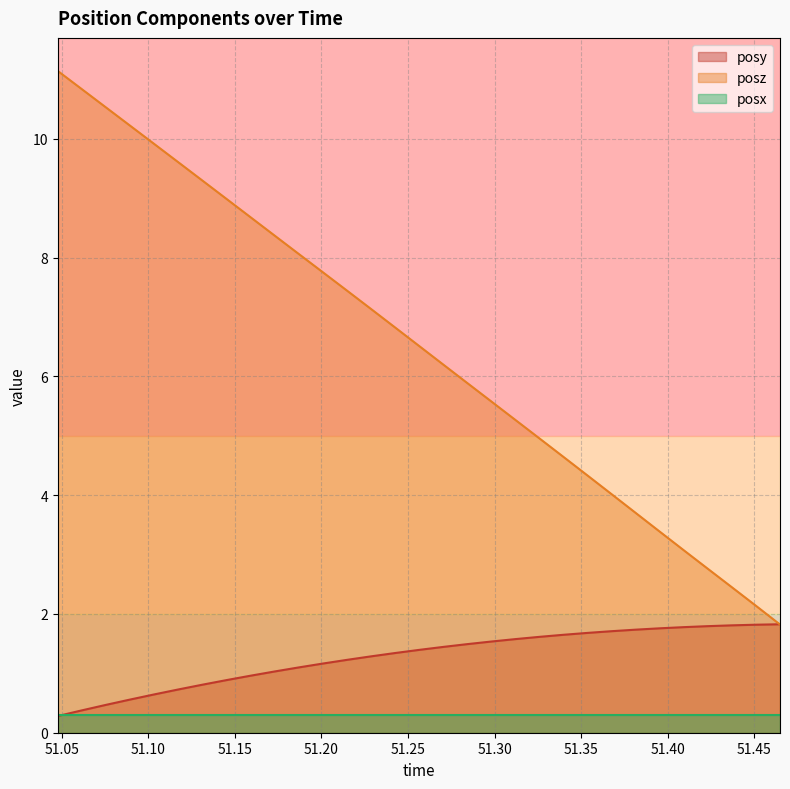

What is the label of the 28th point from the right?

51.08948